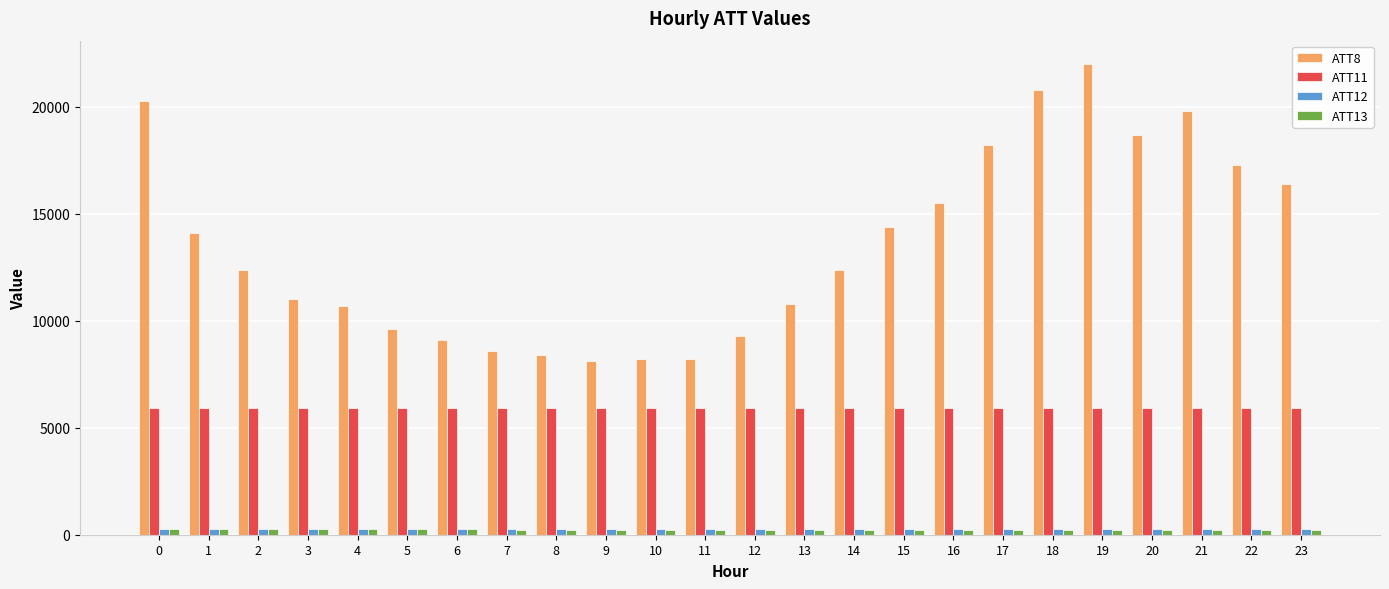

What is the sum of the ATT11 values at 2 and 8?

11878.2